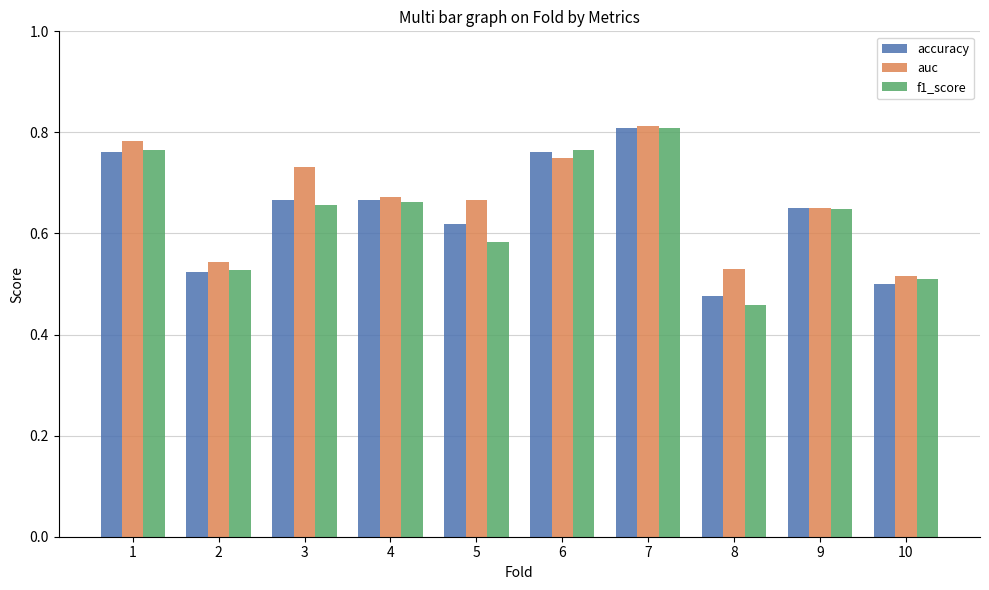

Which category has the lowest value across all series?

8